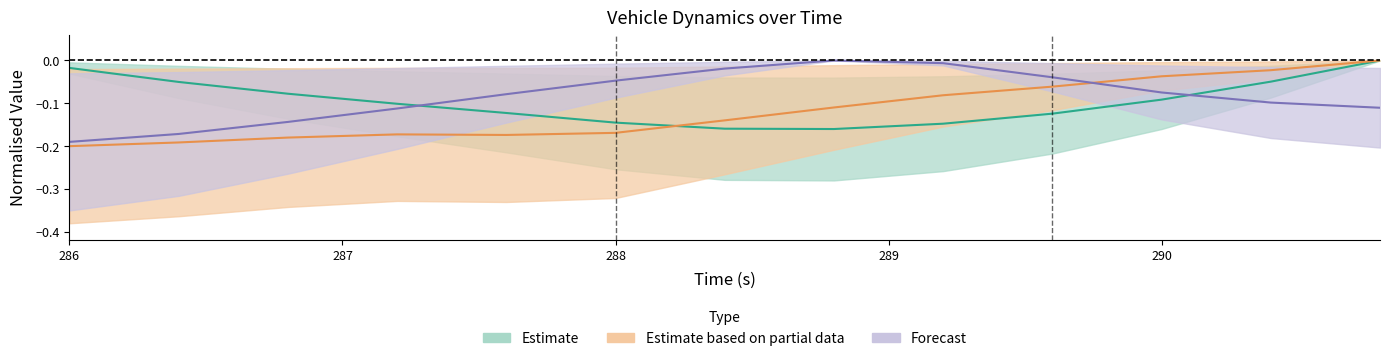

List the labels in order of speed value, largest first.

290.8, 286.0, 290.4, 286.4, 286.8, 290.0, 287.2, 287.6, 289.6, 288.0, 289.2, 288.4, 288.8